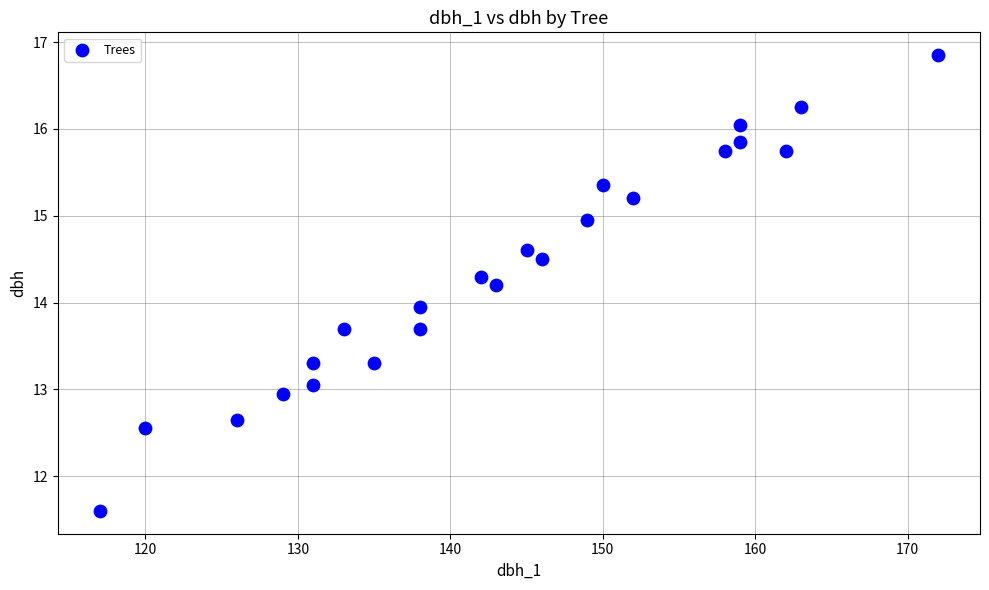

What is the range of X values (max minus min)?

55.0